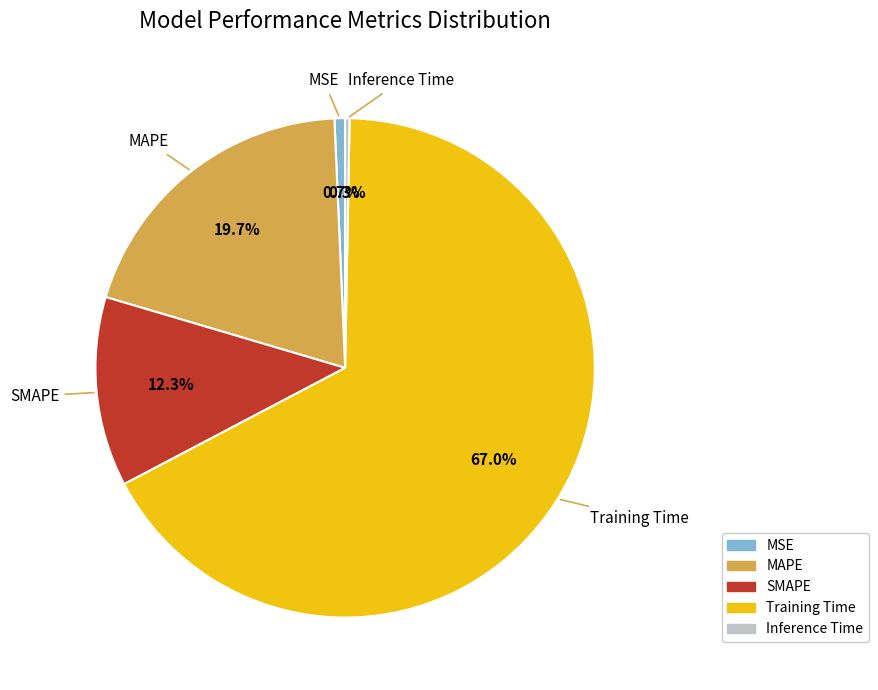

What is the largest slice in the pie chart?

Training Time